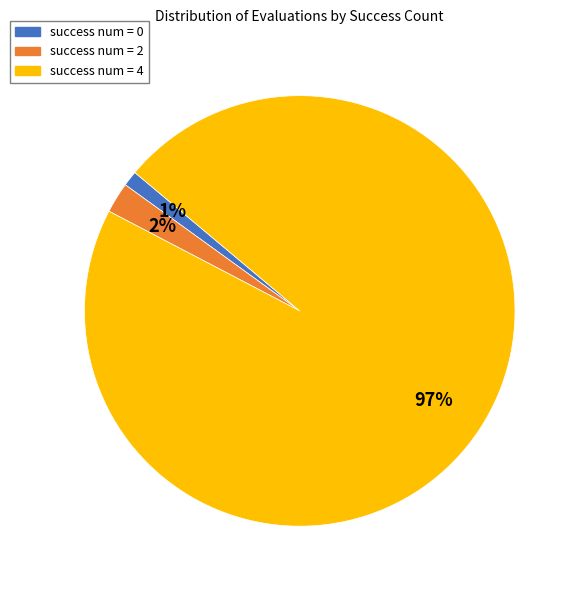

To the nearest percent, what percentage of the pie is success num = 0?

1%